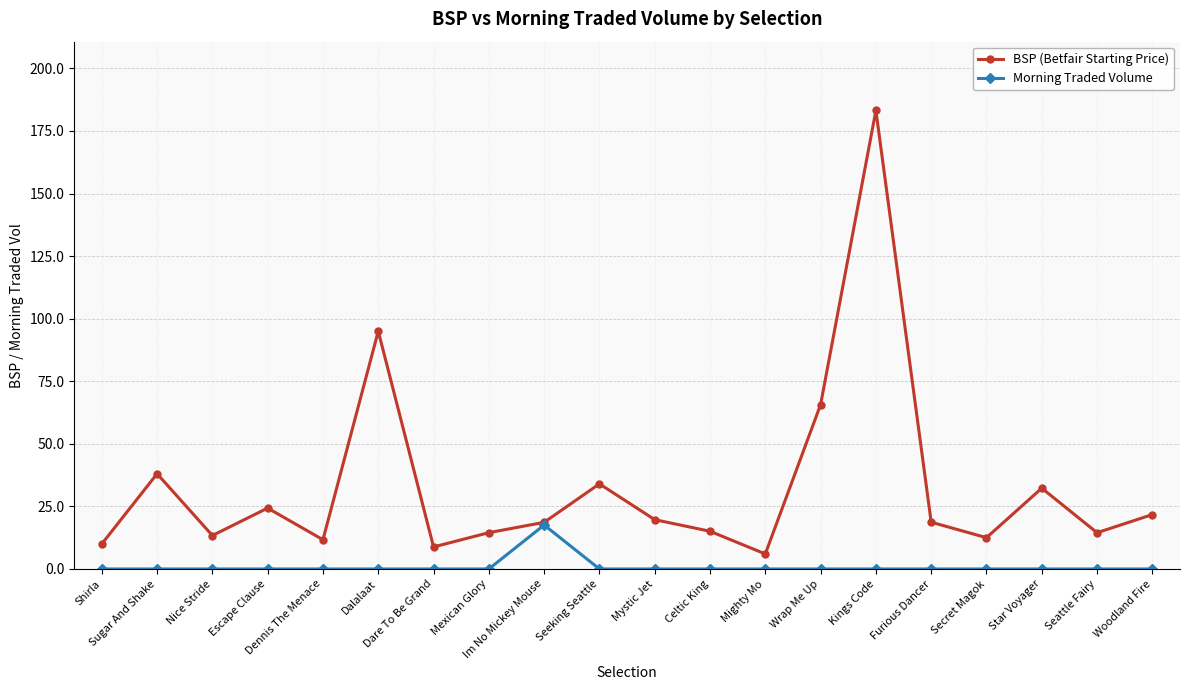

At which category is the sum across all series the highest?

Kings Code